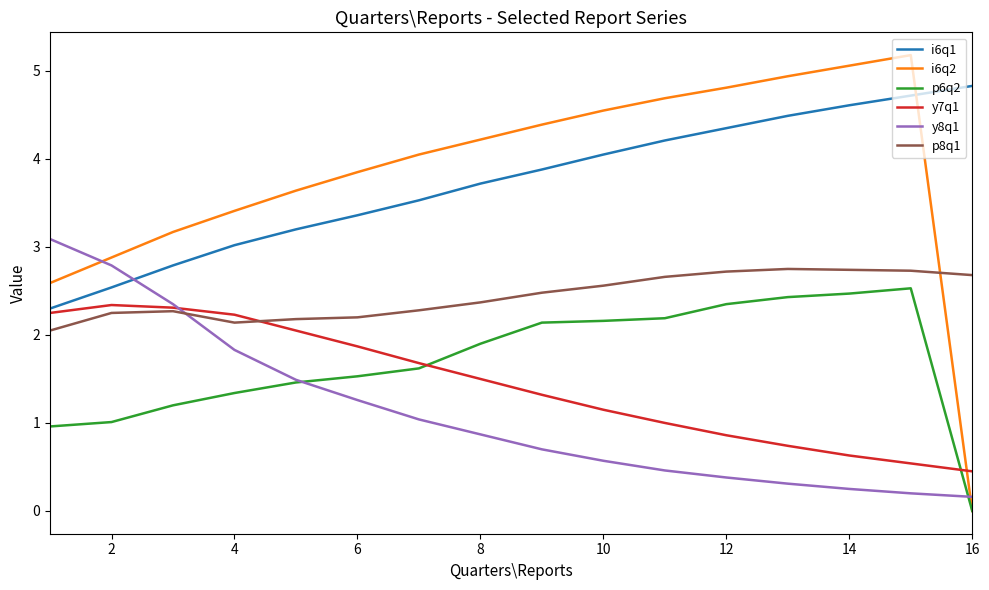

Which series has the largest range (max minus min)?

i6q2